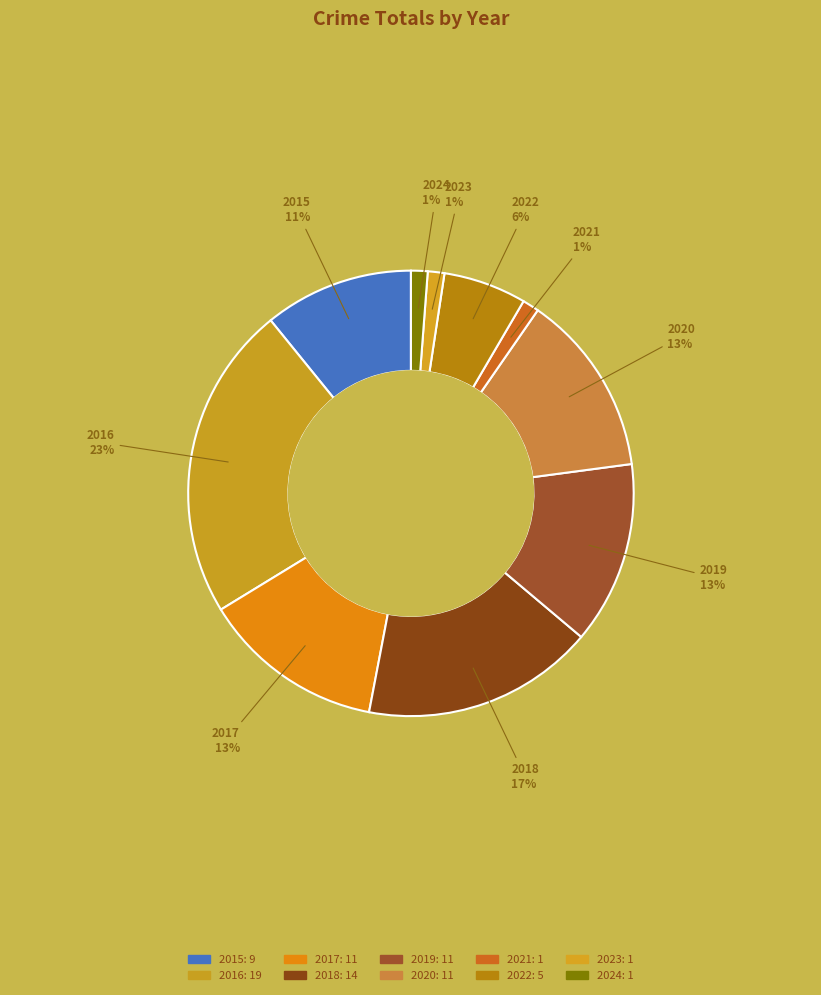

Is 2022 the majority of the pie?

No